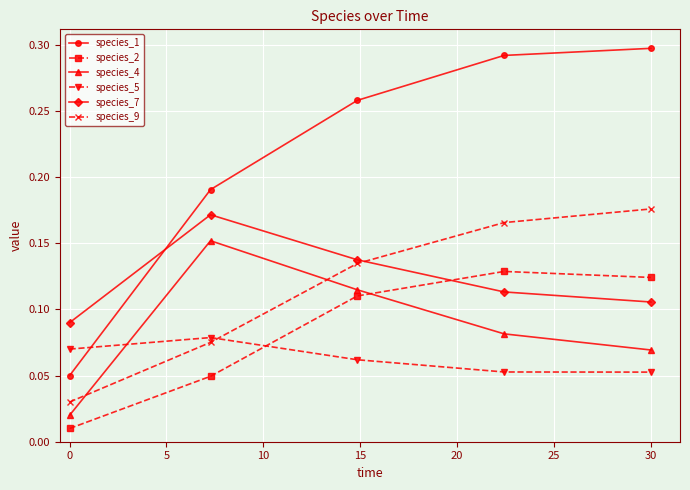

Which series has the largest total across all categories?

species_1